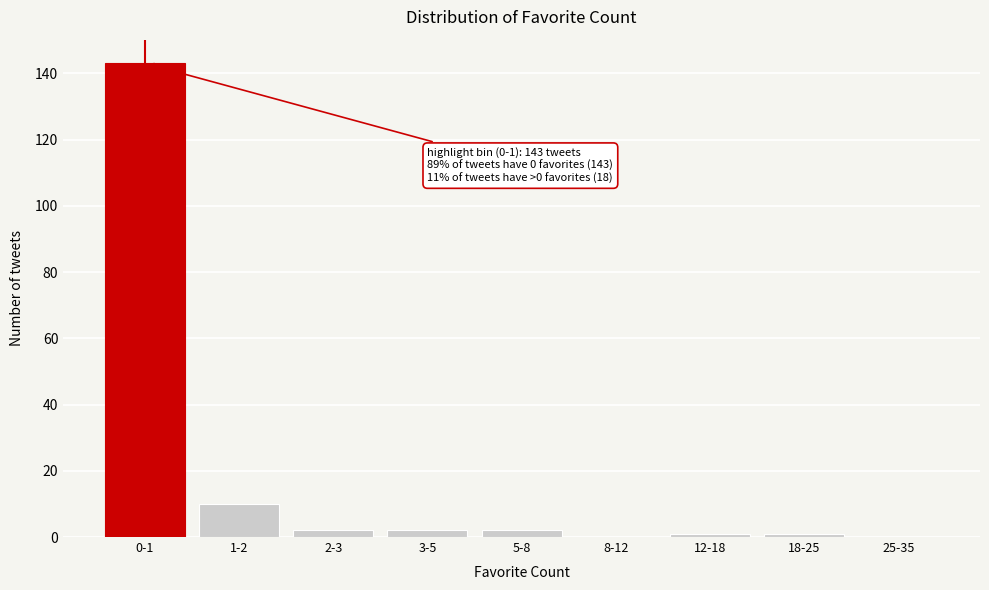

Reading left to right, transcribe all the data shown in this chart.

0-1=143	1-2=10	2-3=2	3-5=2	5-8=2	8-12=0	12-18=1	18-25=1	25-35=0